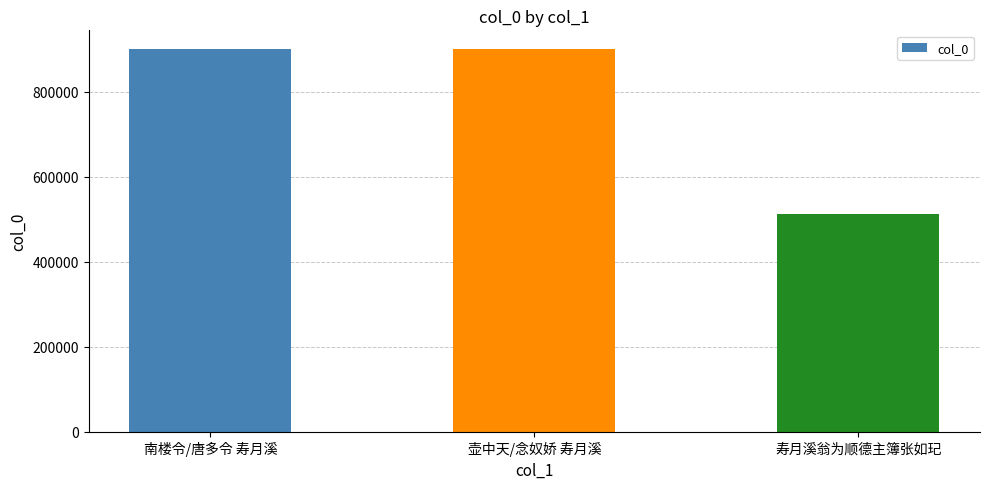

Which has a higher value, 寿月溪翁为顺德主簿张如玘 or 南楼令/唐多令 寿月溪?

南楼令/唐多令 寿月溪